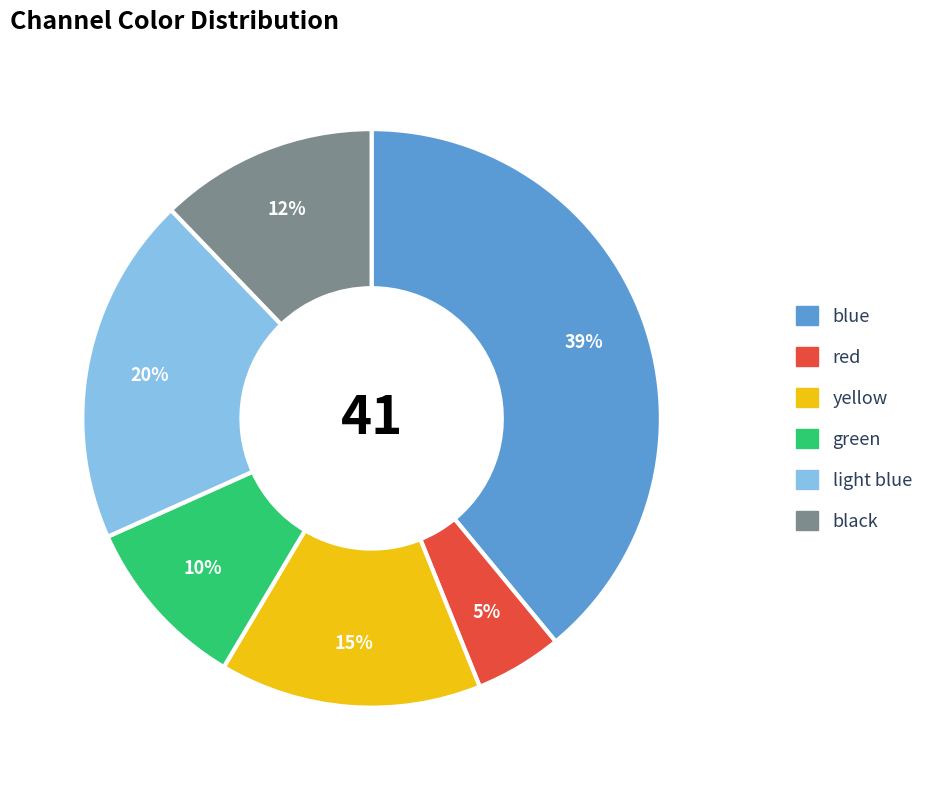

Between black and yellow, which is larger?

yellow